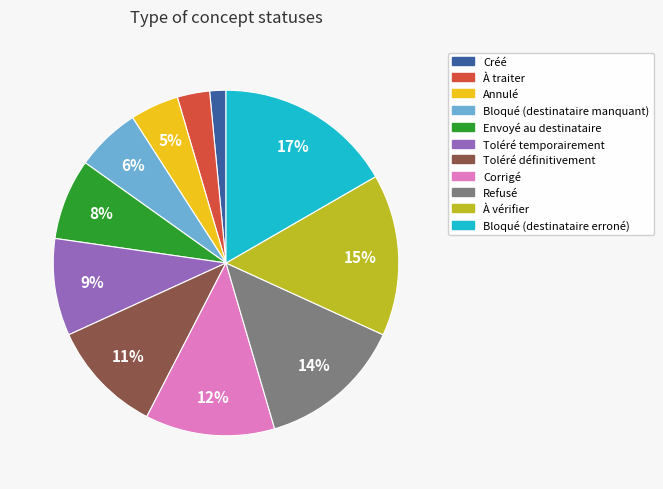

Between À traiter and Annulé, which is larger?

Annulé